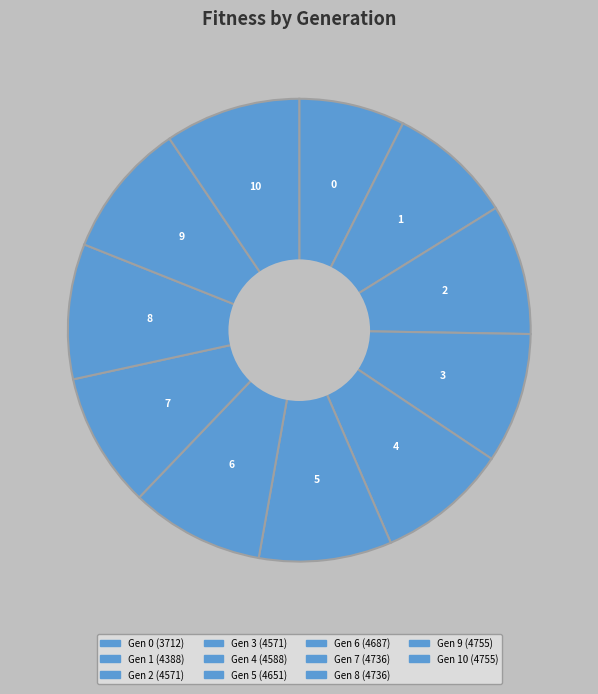

Count the number of slices in the pie.

11